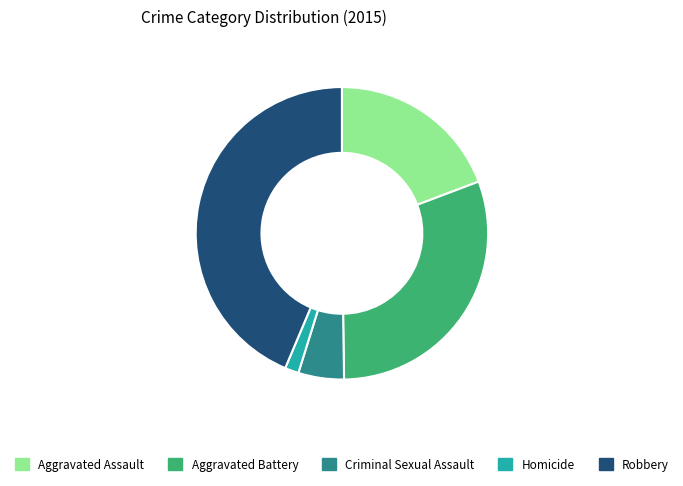

Approximately how many times larger is the value at Criminal Sexual Assault compared to Aggravated Assault?

0.3